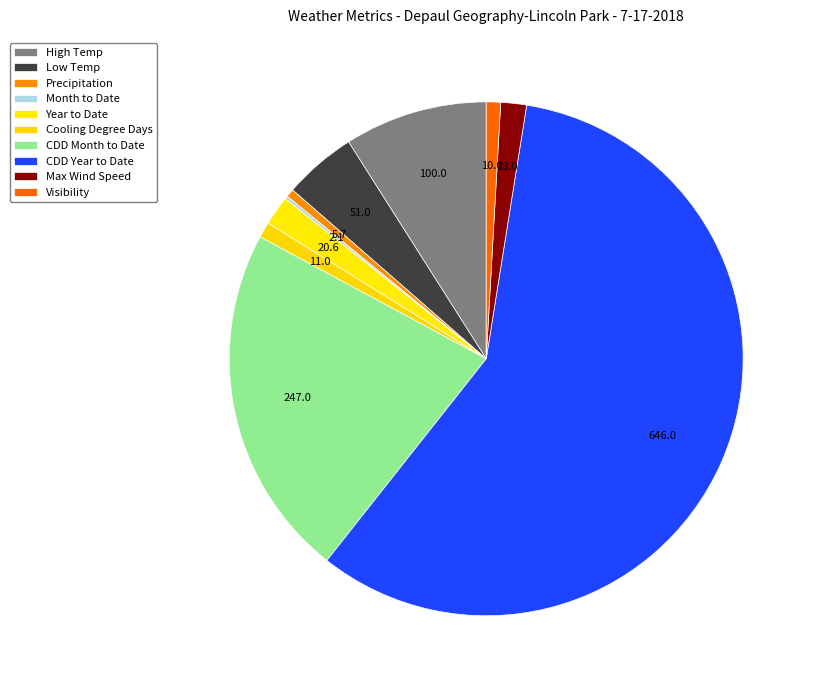

How many segments does this pie chart have?

10